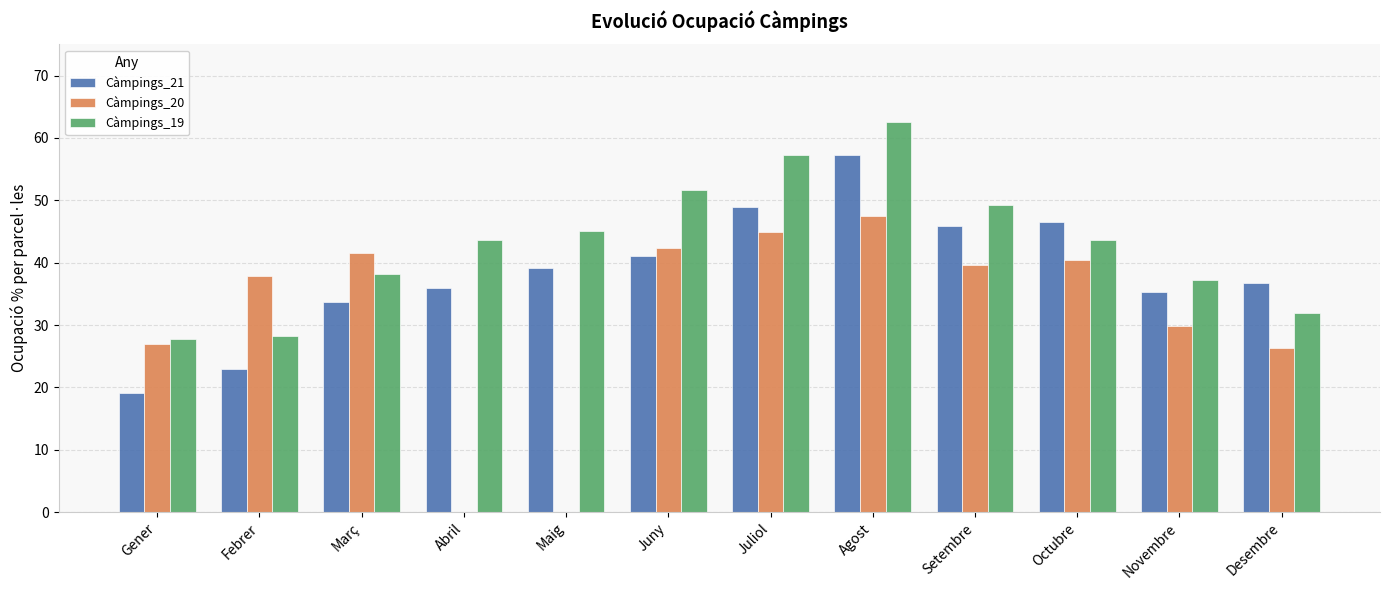

What is the average value of the Càmpings_21 series?

38.5